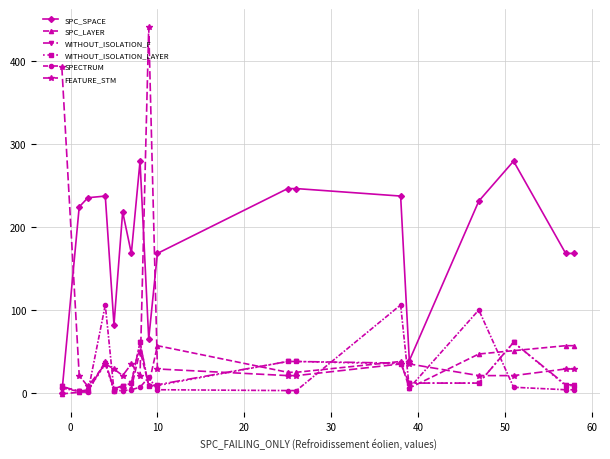

What is the sum of all SPC_SPACE values?

3290